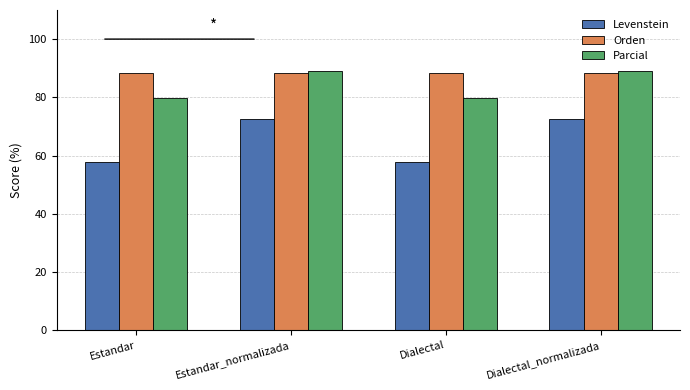

What are all the series names shown in the legend?

Levenstein, Orden, Parcial